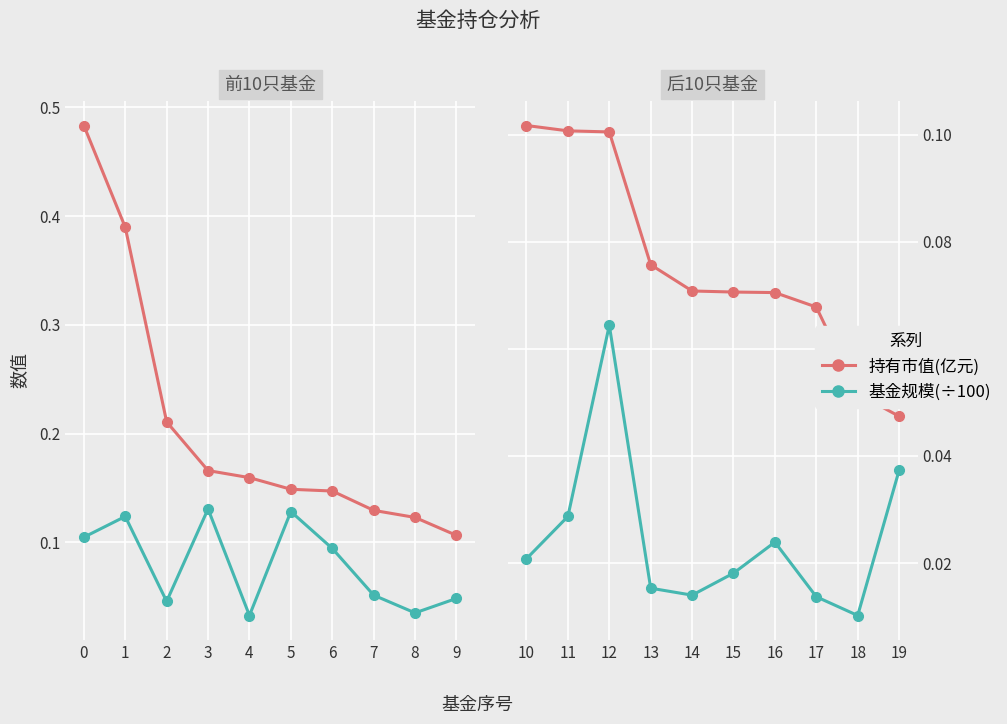

List the series in order of their peak value, lowest first.

基金规模(÷100), 持有市值(亿元)